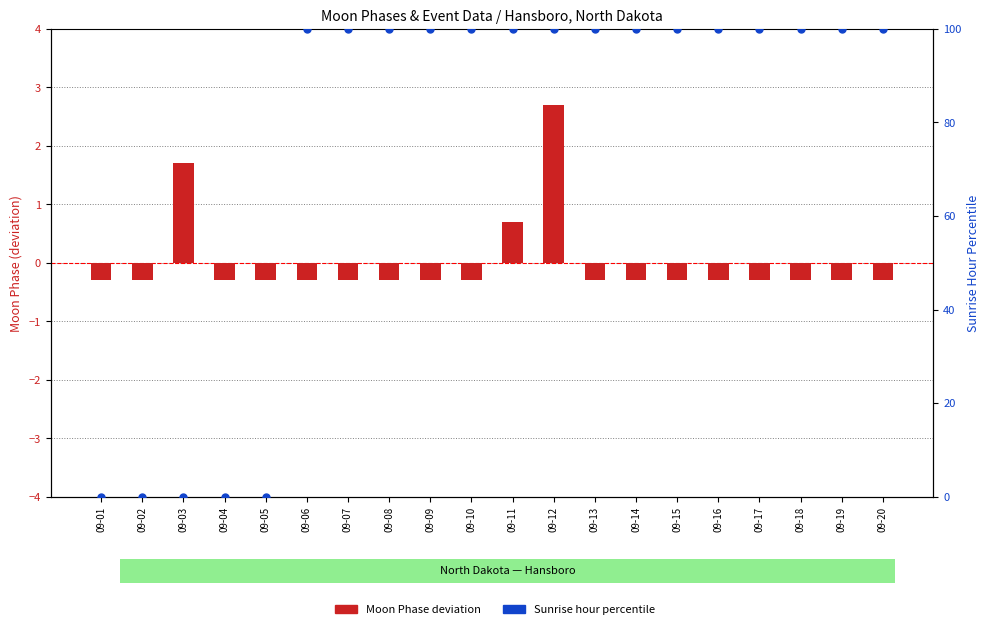

What are all the series names shown in the legend?

Moon Phase deviation, Sunrise hour percentile